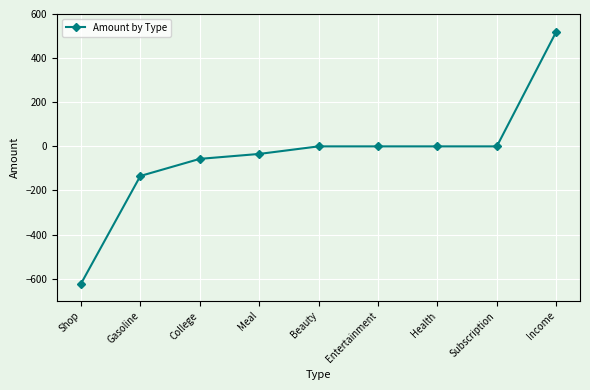

The value at Health is -794.7. True or false?

False